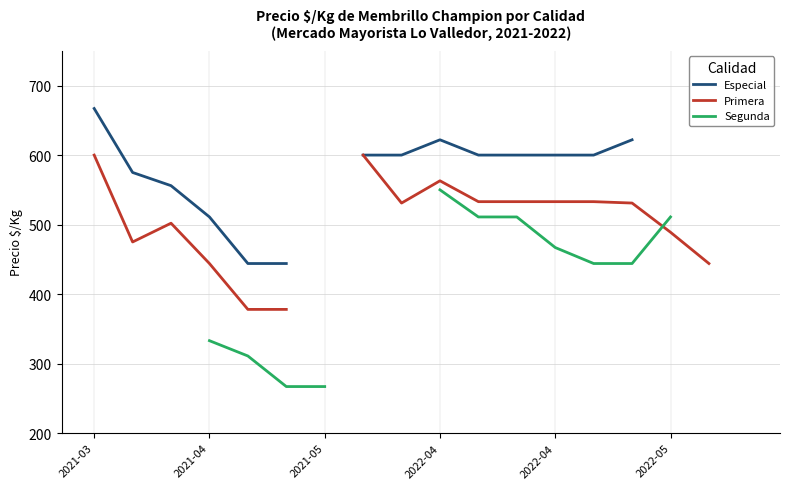

Is the value of Primera at 2022-05 greater than the value of Segunda at 15?

No